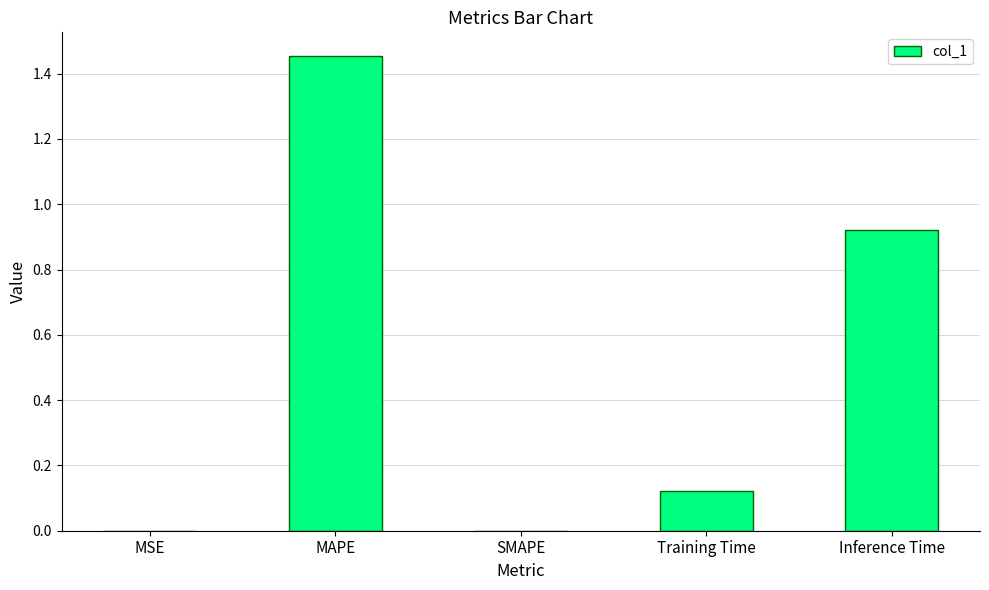

Count the number of data series in this chart.

1